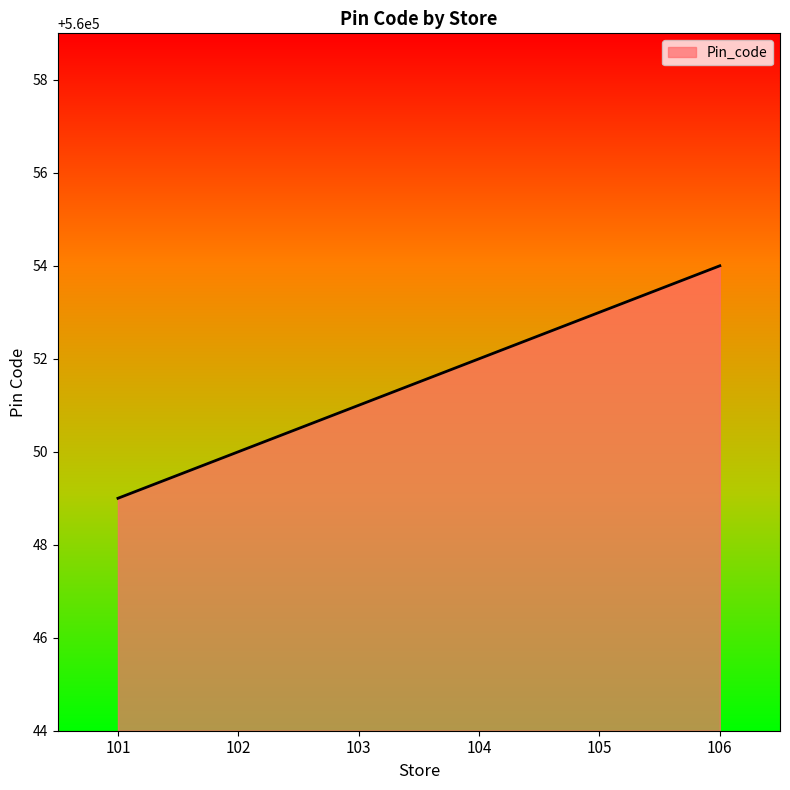

How many categories are shown in the chart?

6